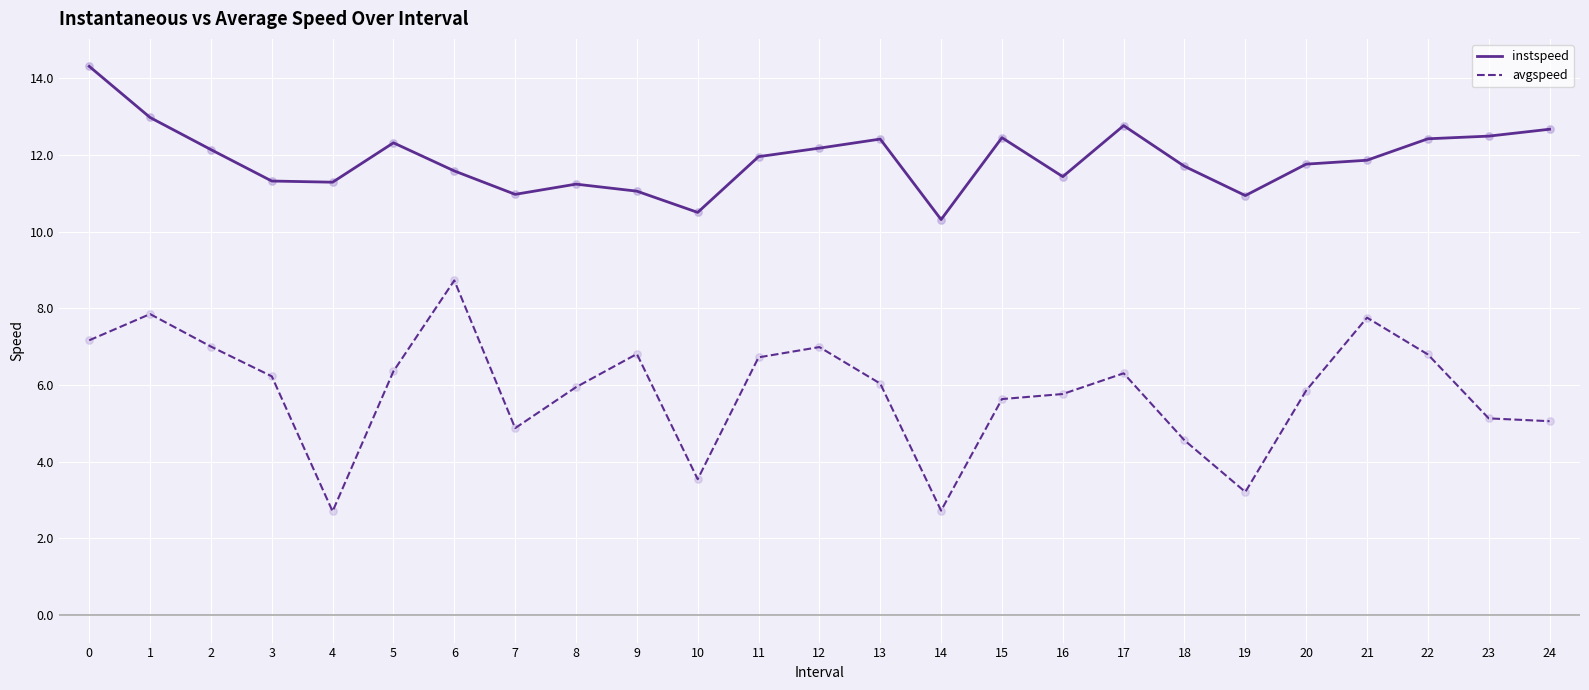

Which series has the largest total across all categories?

instspeed